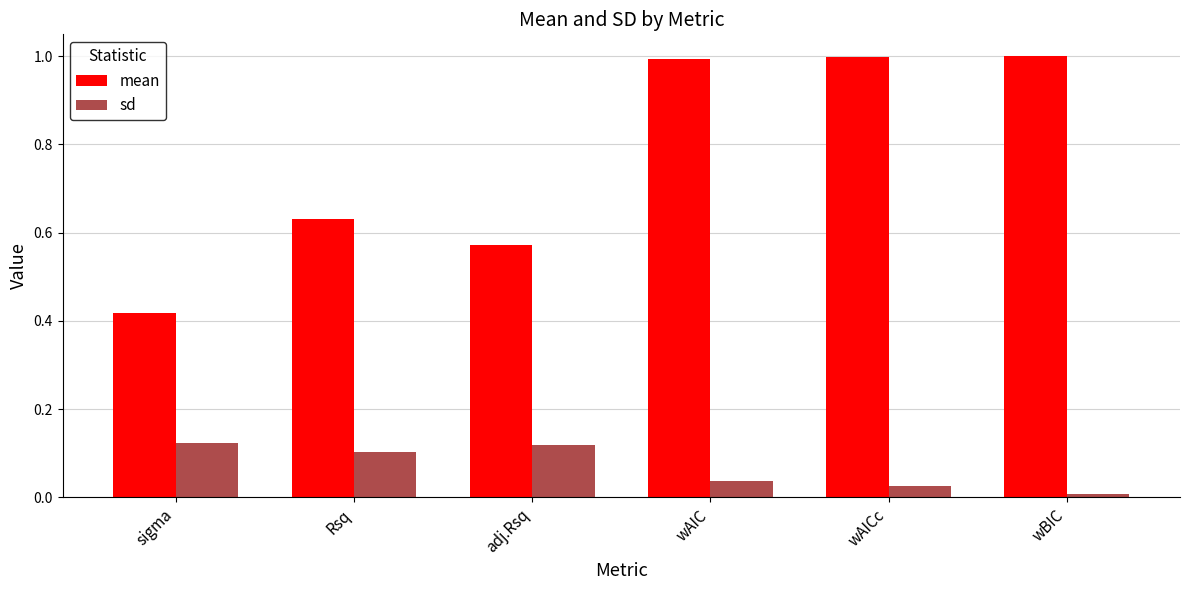

Rank the series by their maximum value, from highest to lowest.

mean, sd